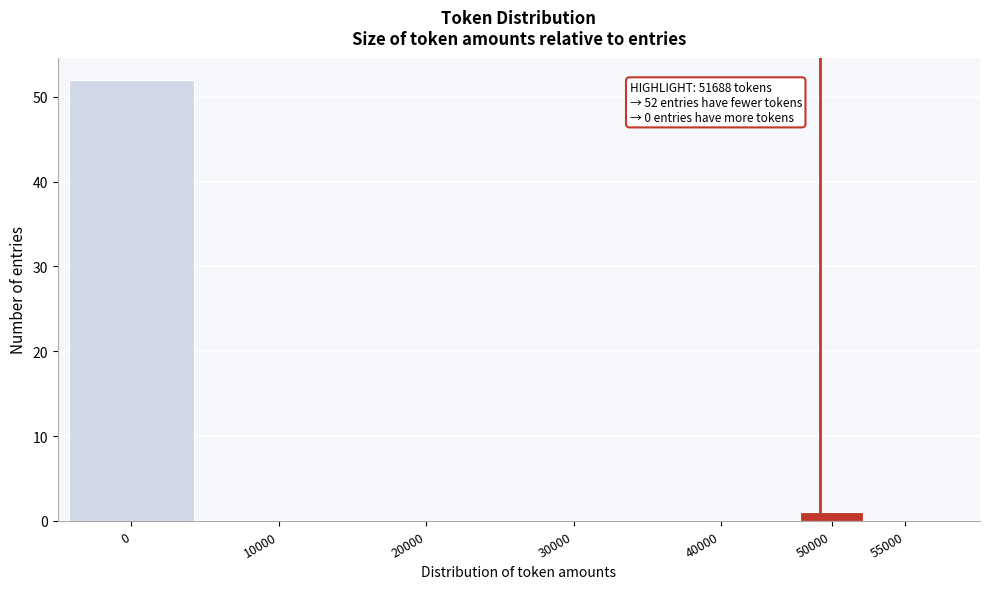

Reading left to right, extract all data points from this chart.

0=52	10000=0	20000=0	30000=0	40000=0	50000=1	55000=0